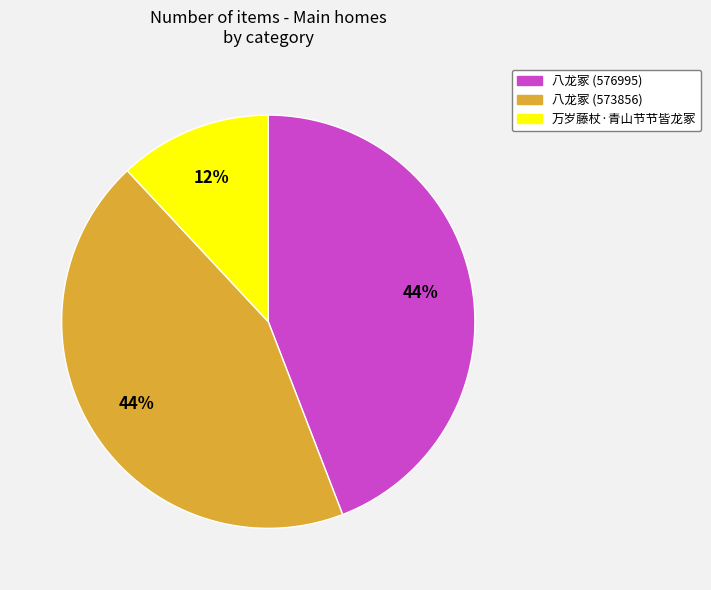

What percentage is the 八龙冢 (573856) slice, to the nearest percent?

44%